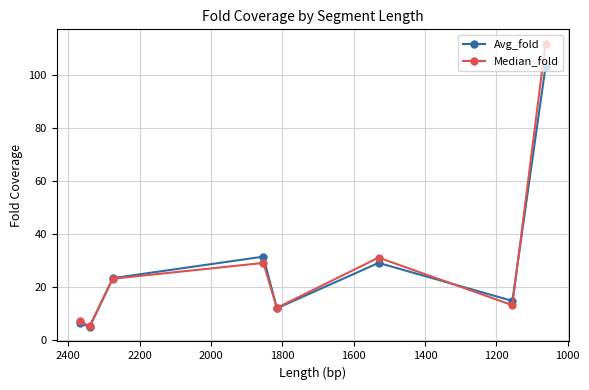

How many lines are shown in the chart?

2